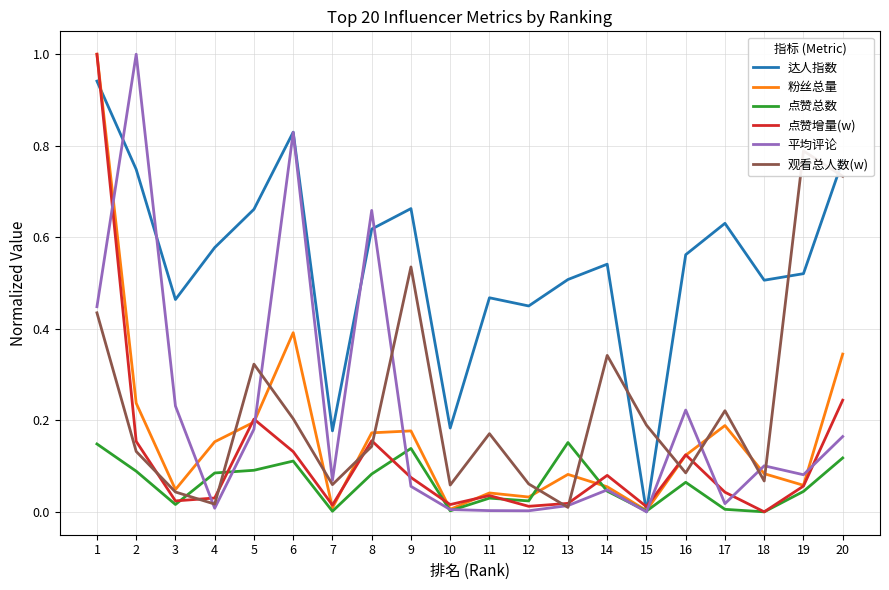

Between which two adjacent categories do 粉丝总量 and 点赞总数 first intersect?

12 and 13